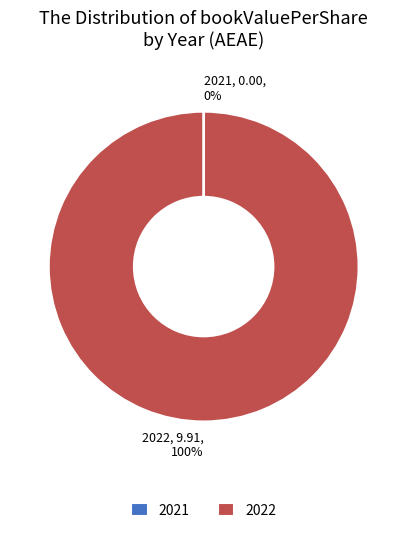

To the nearest percent, what is the difference between the largest and smallest slice percentages?

100%